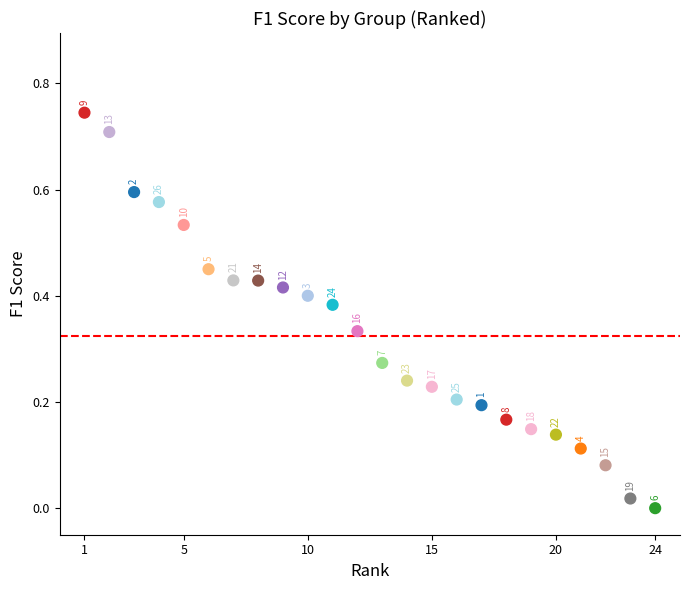

Count the number of points in this scatter plot.

24